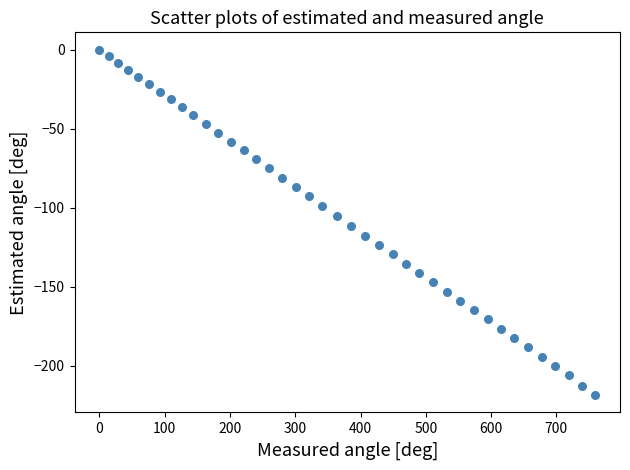

What is the range of X values (max minus min)?

759.4